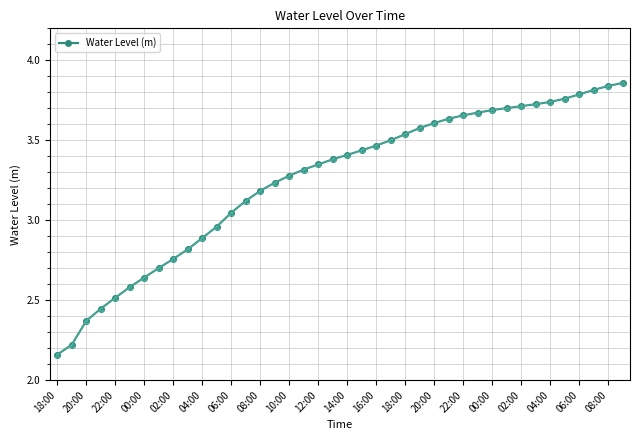

What is the sum of all values?

130.1